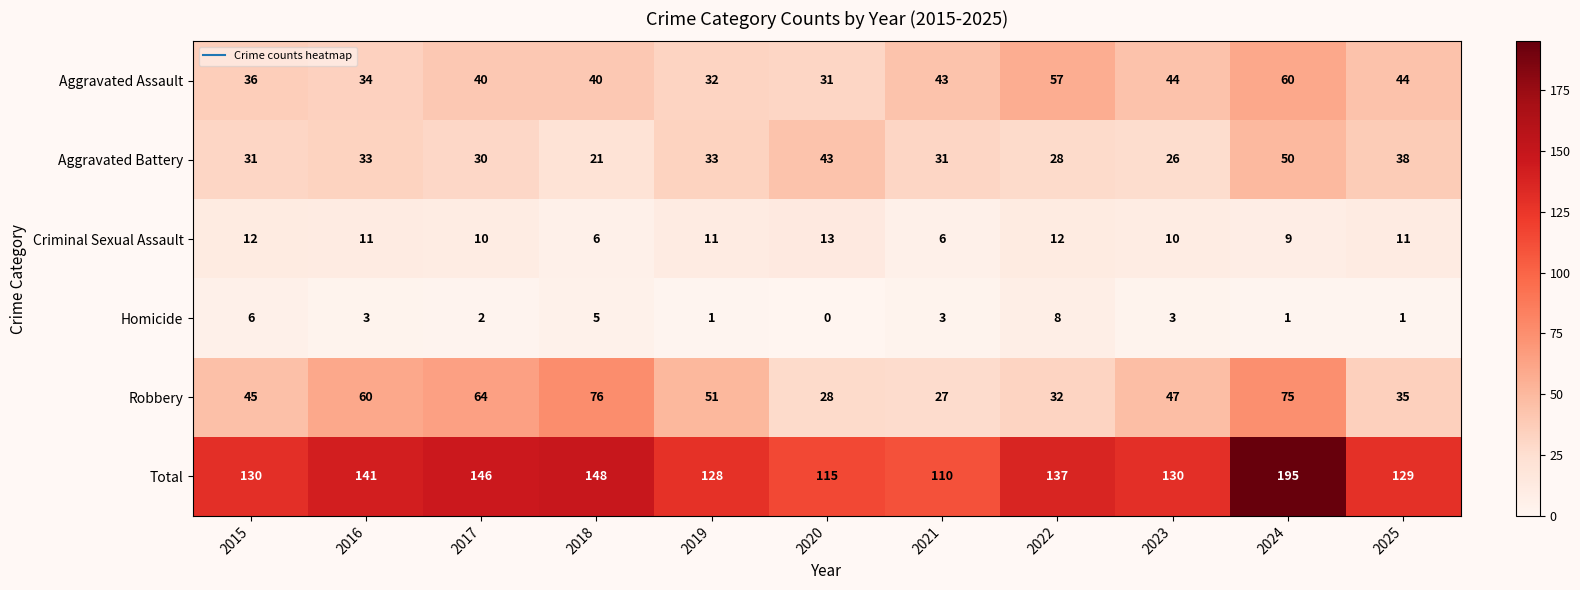

What value does the Total series have at 2022?

137